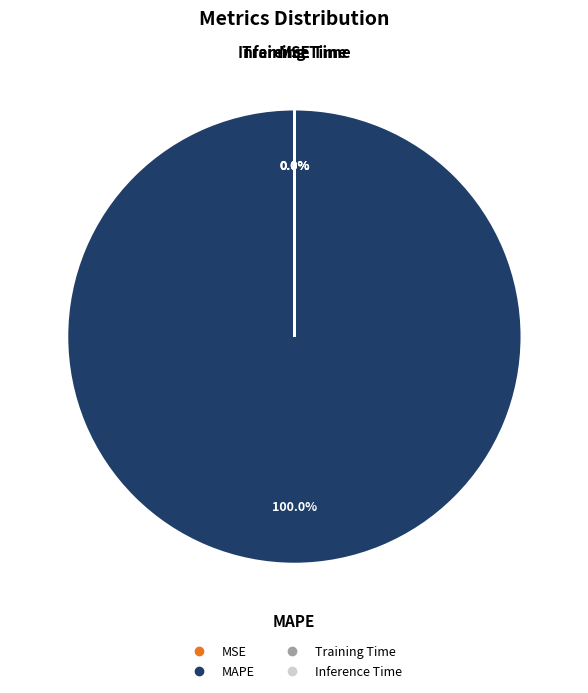

Is there any slice that represents more than half of the pie?

Yes